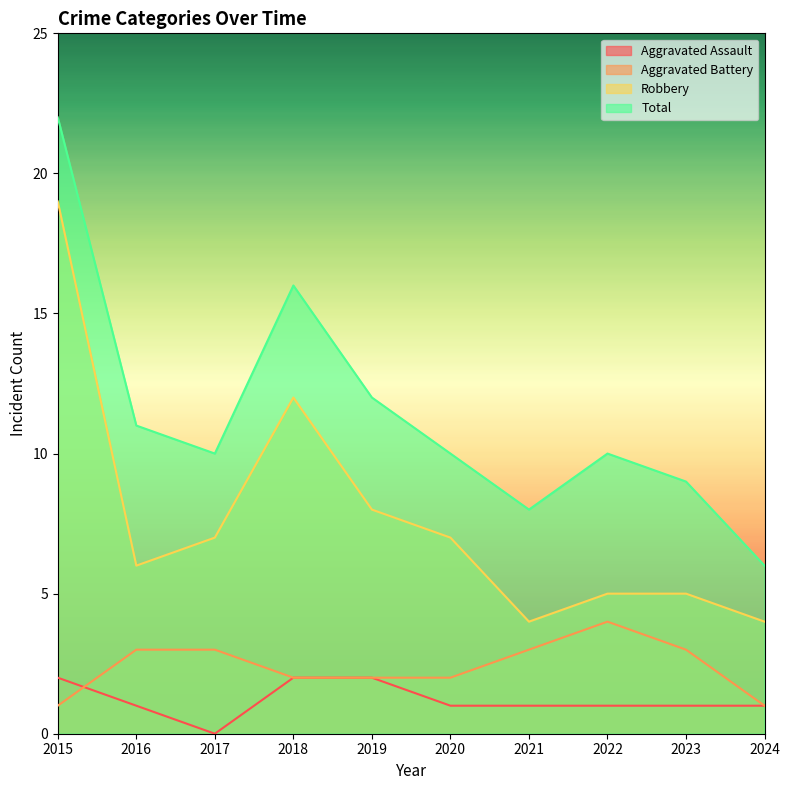

Which series changed the most between 2021 and 2023?

Robbery